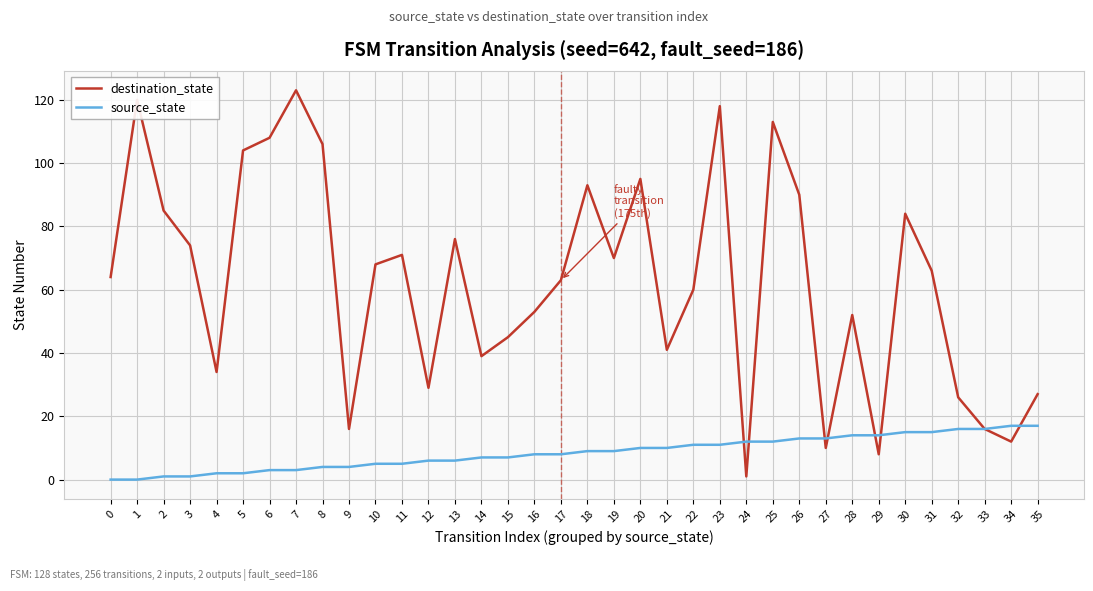

List the series in order of their peak value, highest first.

destination_state, source_state